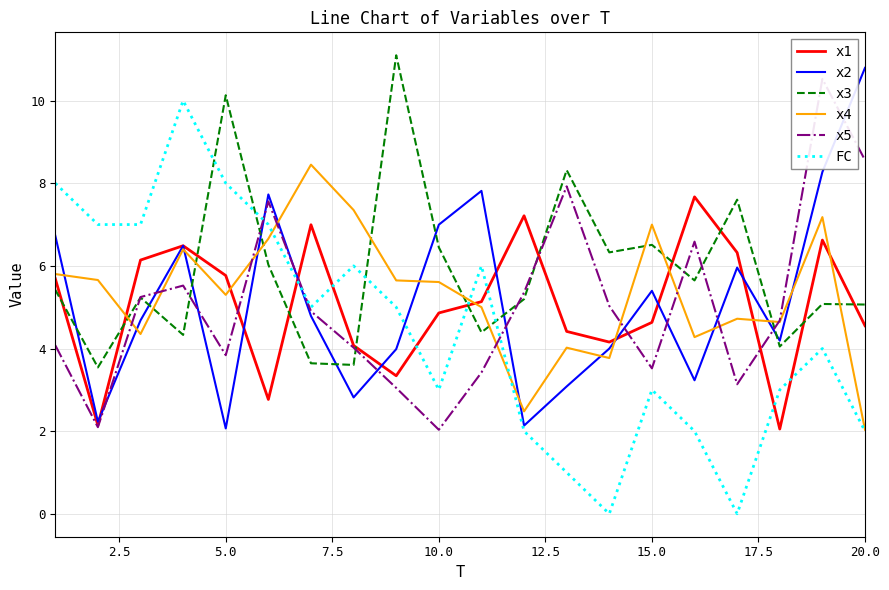

What is the value of the x5 point at the 13th from the left?

7.9